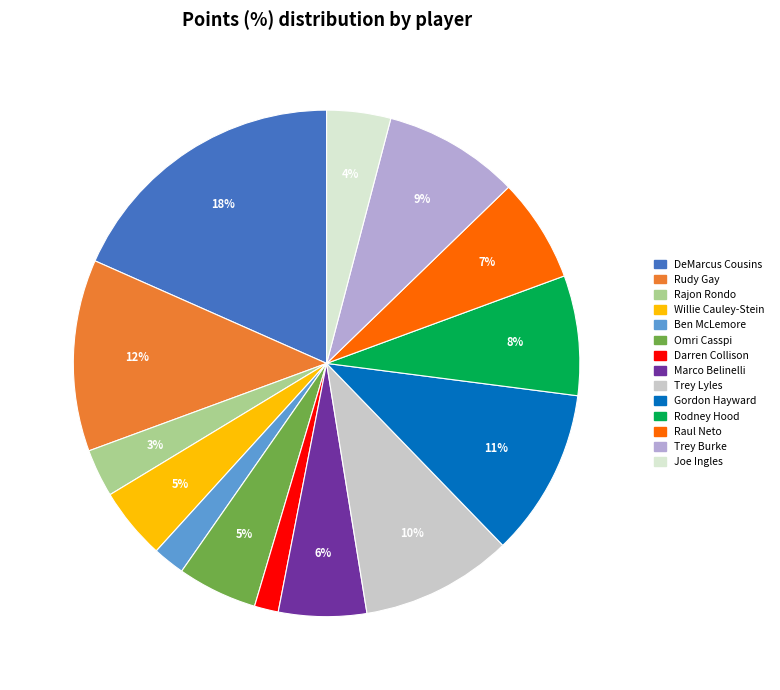

How many segments does this pie chart have?

14